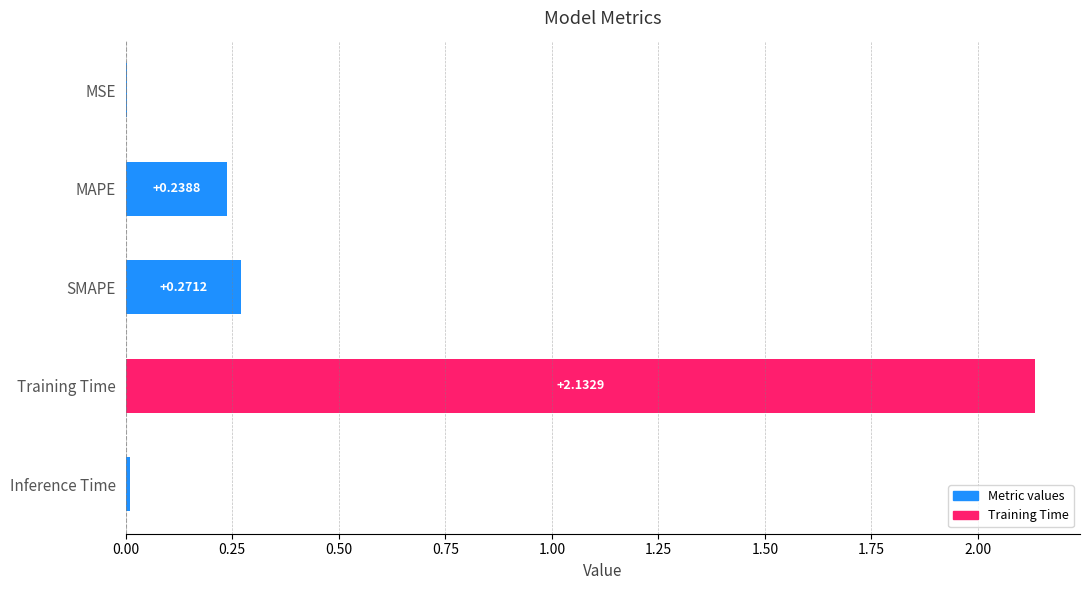

What is the change in value from MSE to Training Time?

+2.1